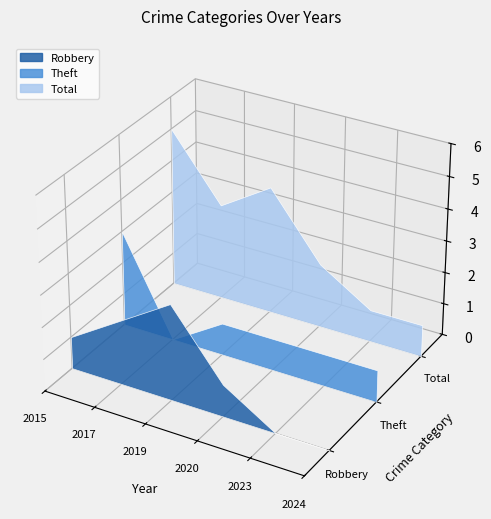

Reading left to right, list all the values displayed in this chart.

Robbery: 2015=1	2017=2	2019=3	2020=1	2023=0	2024=0
Theft: 2015=3	2017=0	2019=1	2020=1	2023=1	2024=1
Total: 2015=5	2017=3	2019=4	2020=2	2023=1	2024=1